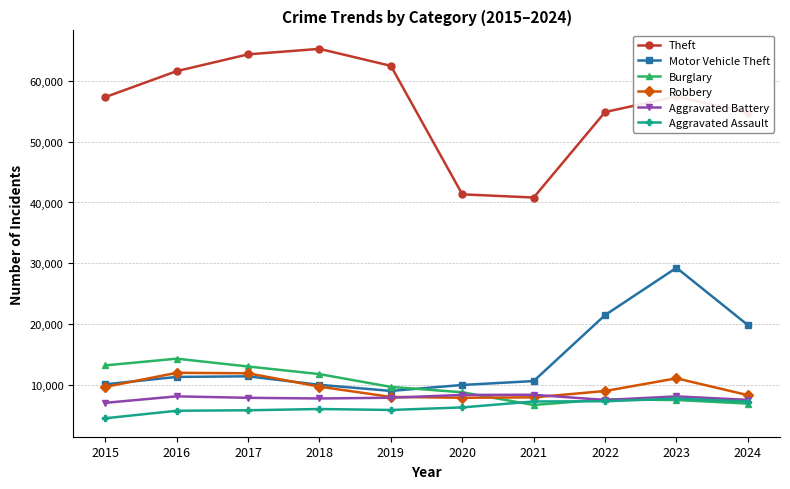

Which series changed the most between 2015 and 2016?

Theft